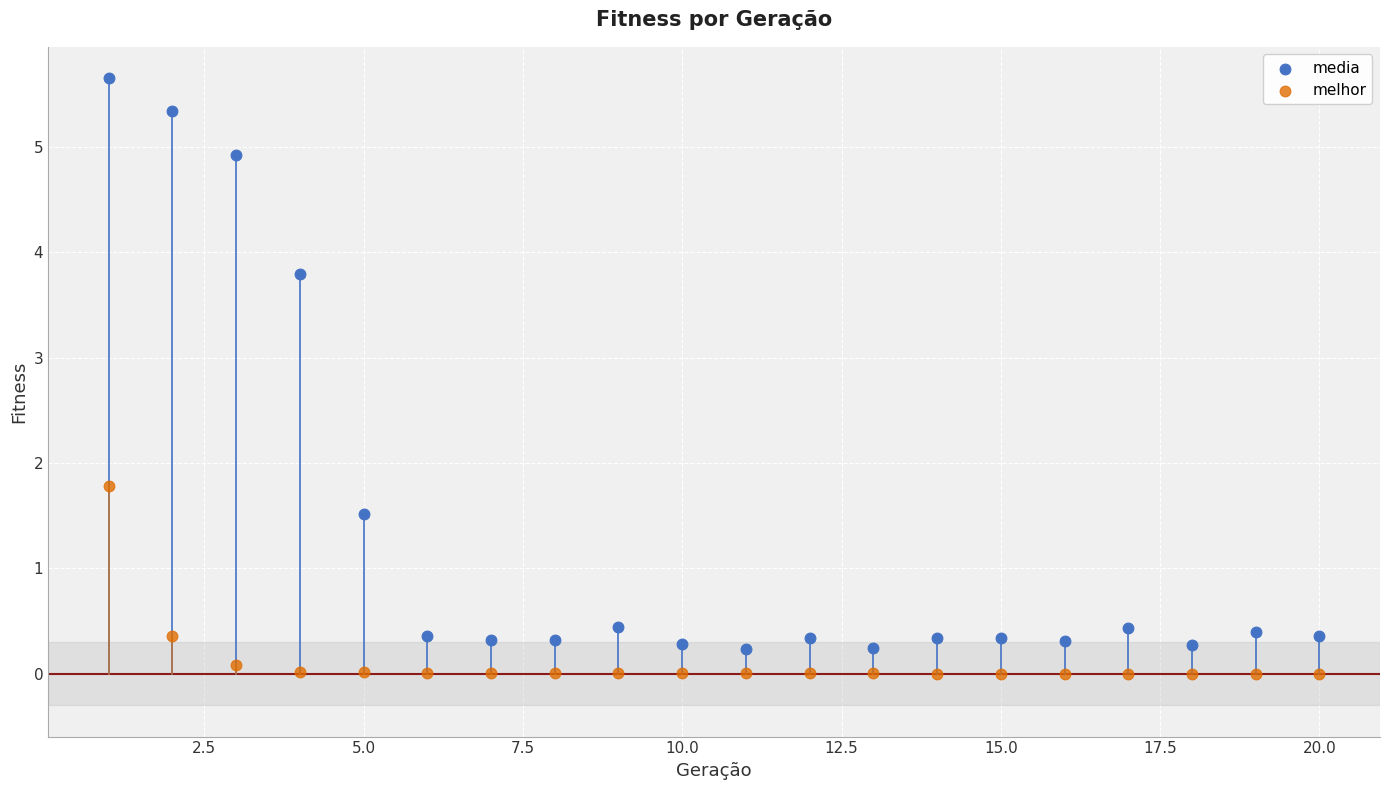

In the media series, what Y value is closest to 2?

1.5